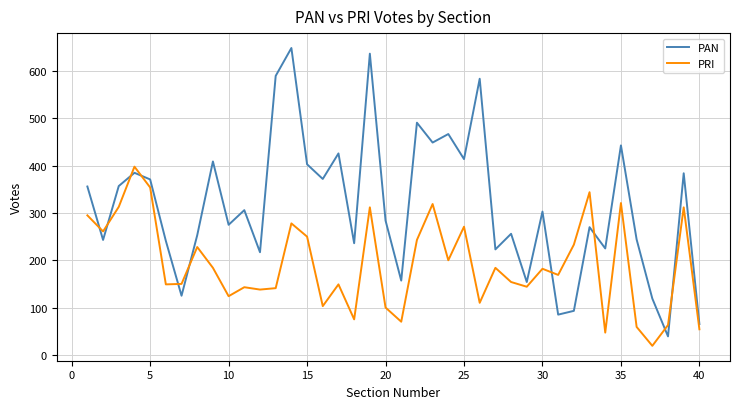

True or false: PAN and PRI cross at least once.

True